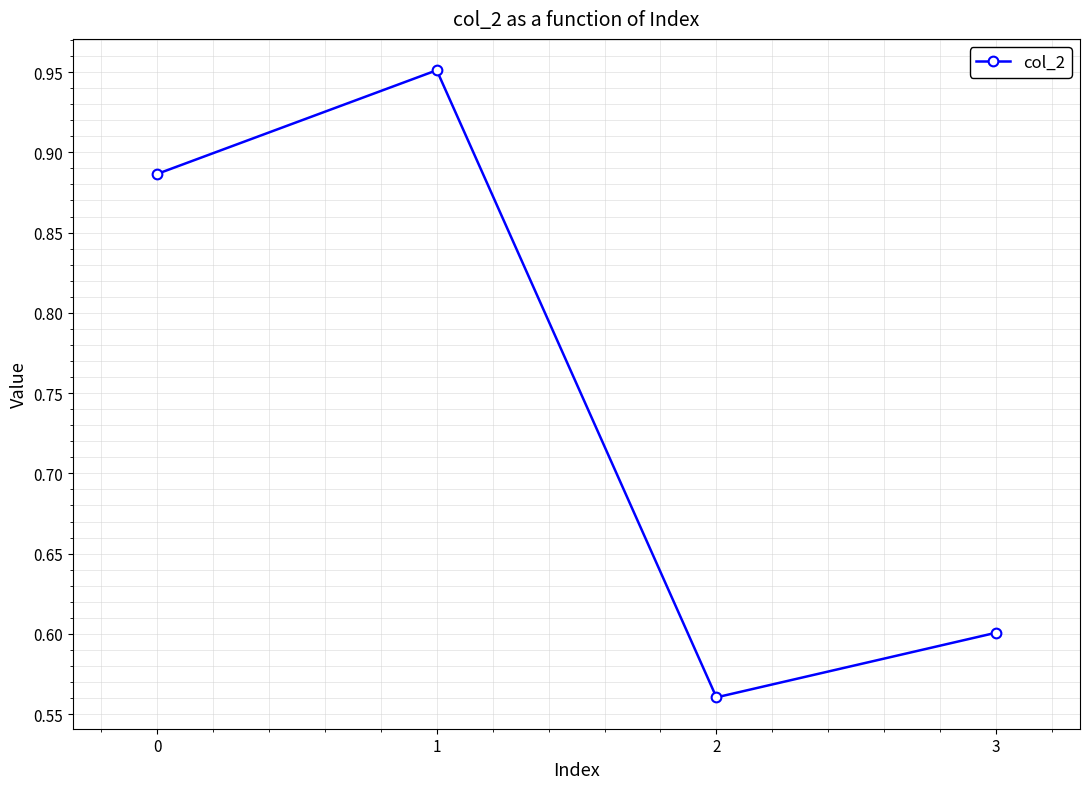

Is this an area chart (filled region under the line)?

No